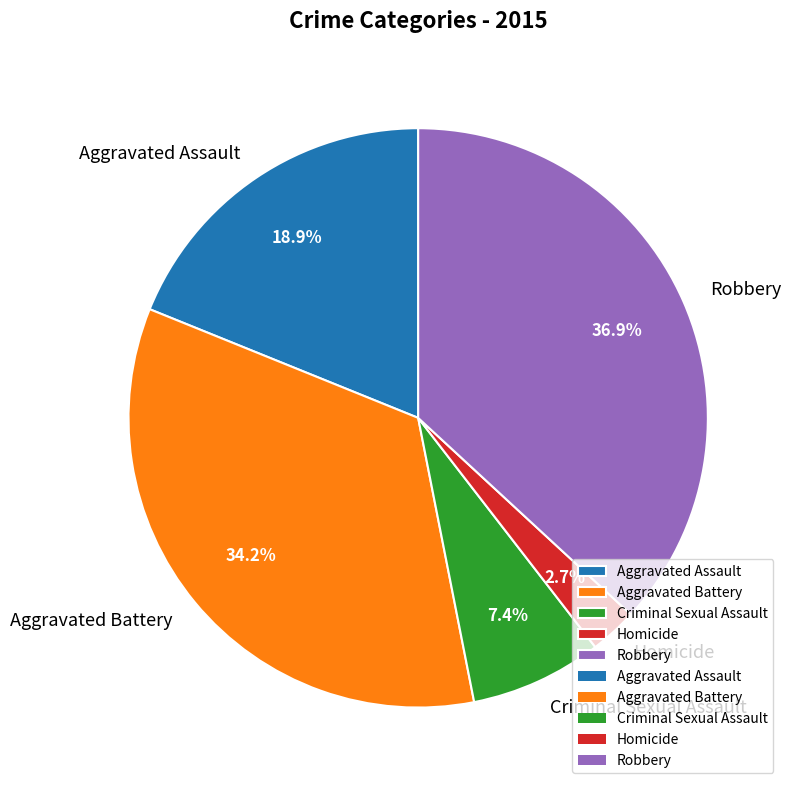

Between Aggravated Battery and Criminal Sexual Assault, which is larger?

Aggravated Battery